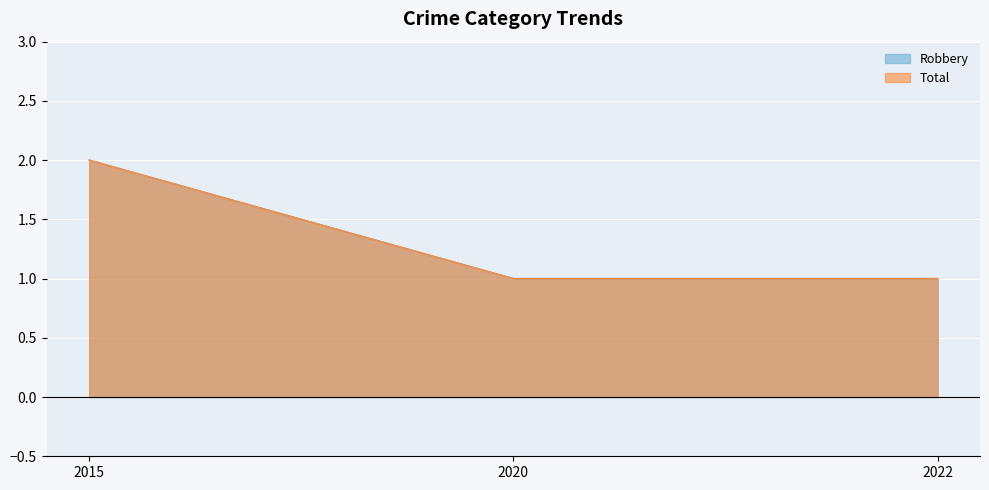

Which has a higher value, 2020 or 2015?

2015